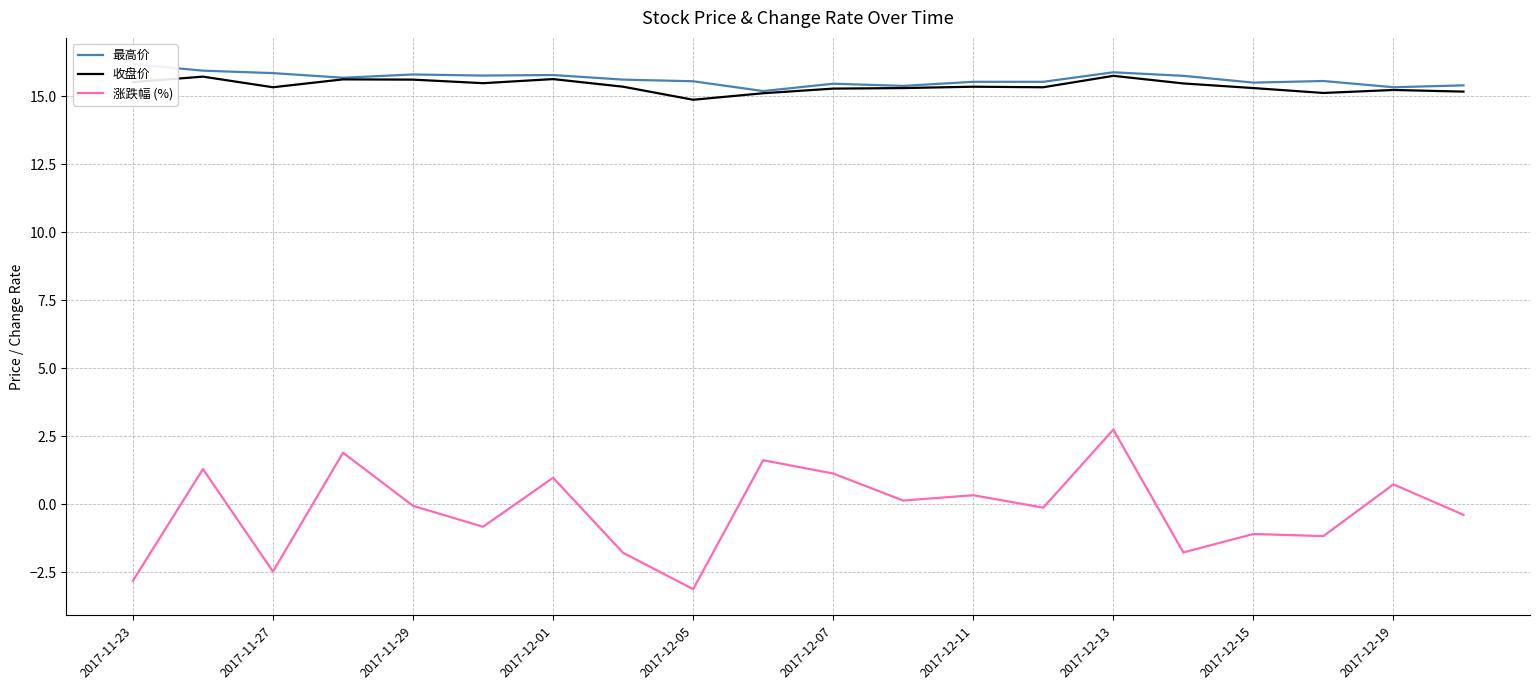

True or false: 涨跌幅 (%) has a value of -1.2 at 17.

True